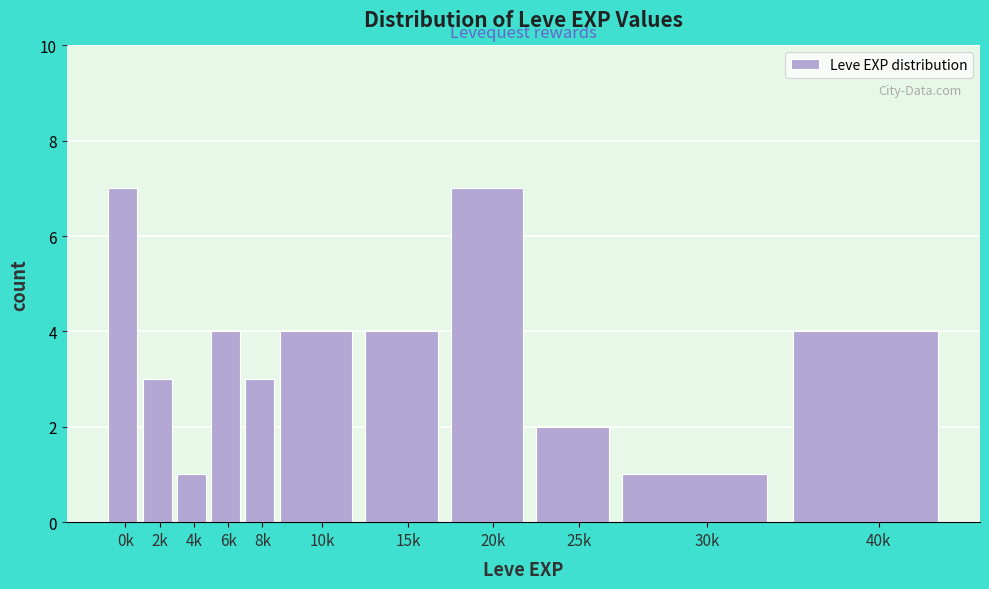

Reading right to left, transcribe all the data shown in this chart.

4	1	2	7	4	4	3	4	1	3	7